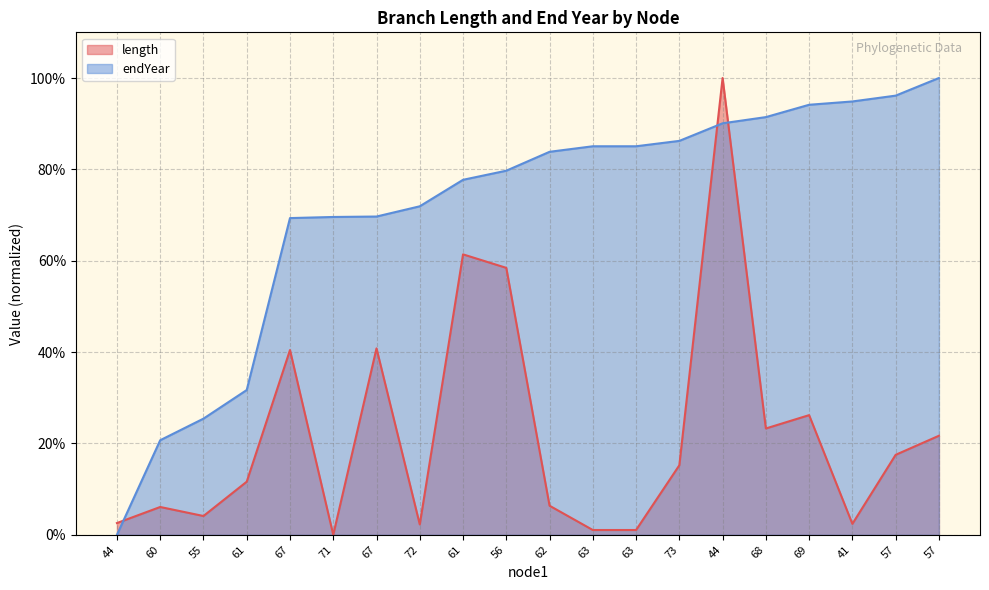

What is the approximate value of length at 69?

26.2